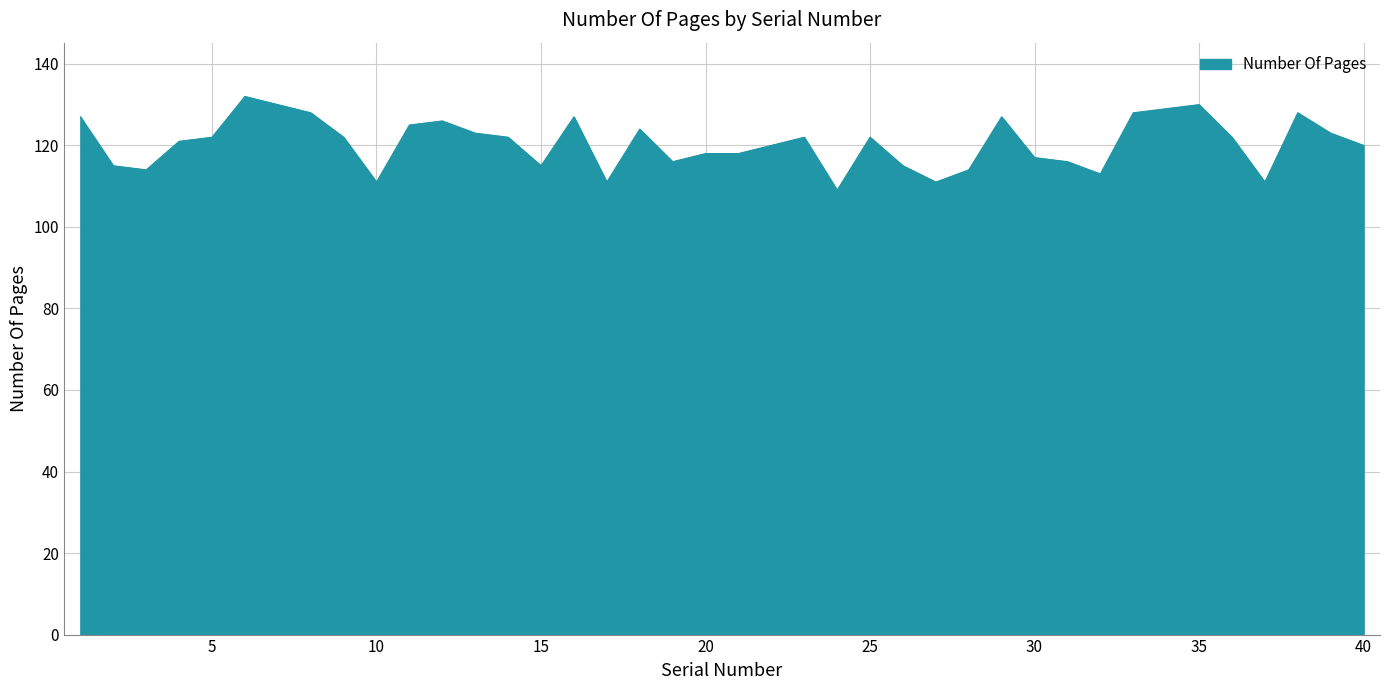

What is the average value?

121